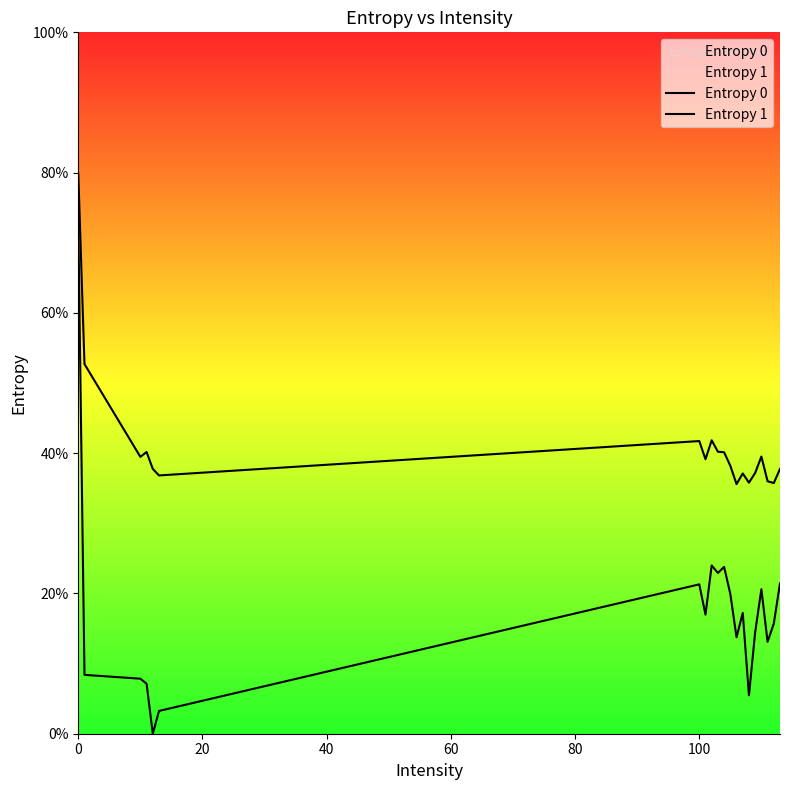

How many categories are shown in the chart?

20